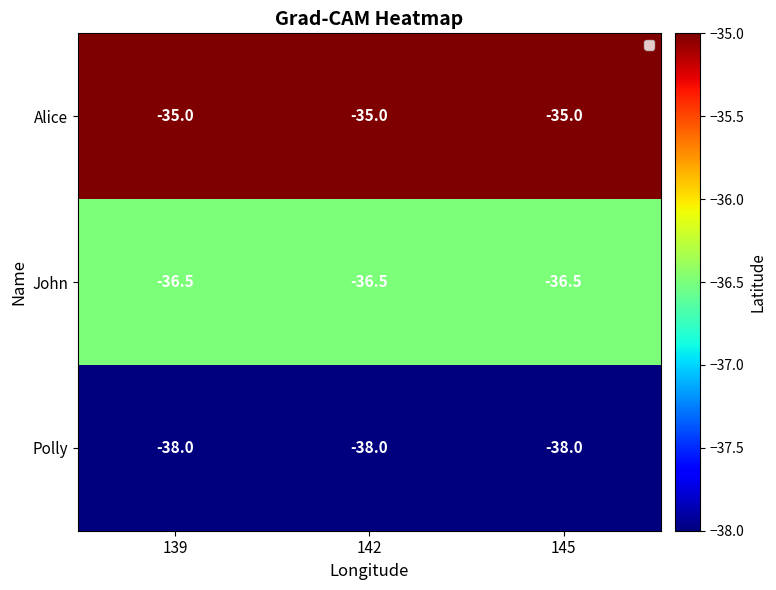

Which has a higher value, 145 or 142?

145